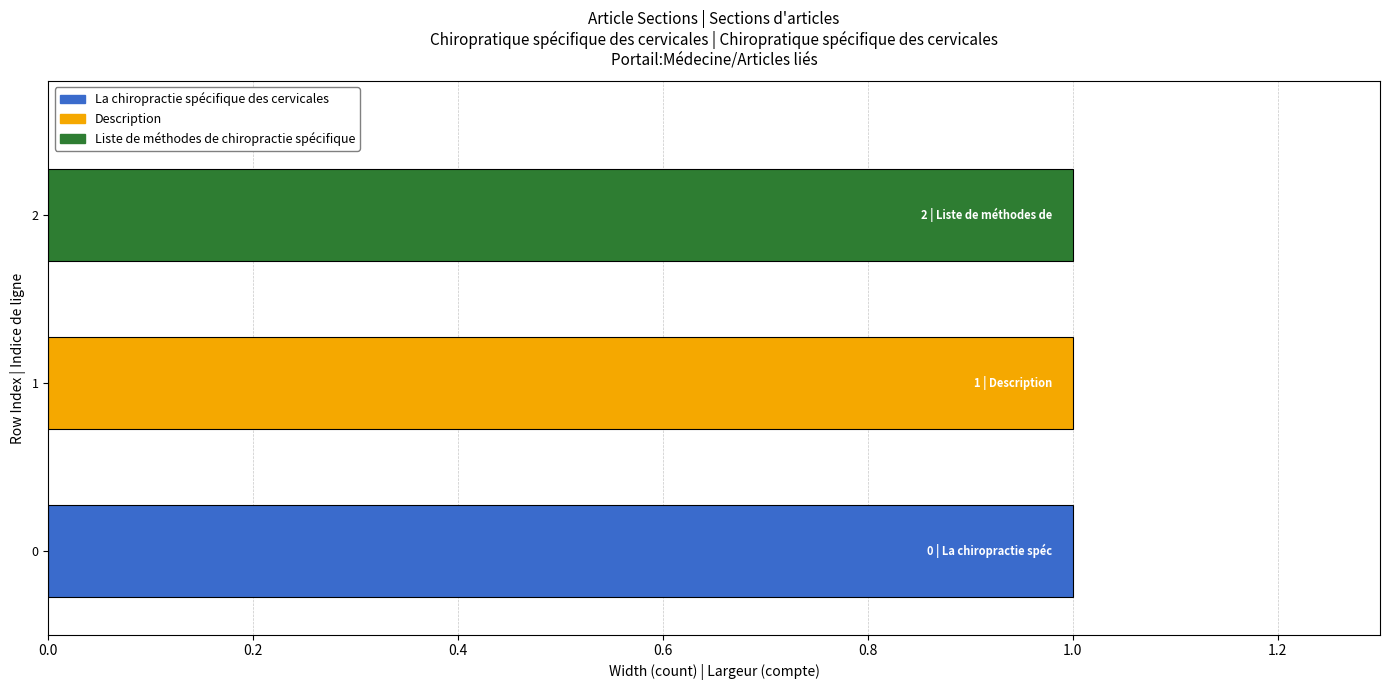

Which has a higher value, La chiropractie spécifique des cervicales or Liste de méthodes de chiropractie spécifique?

Liste de méthodes de chiropractie spécifique